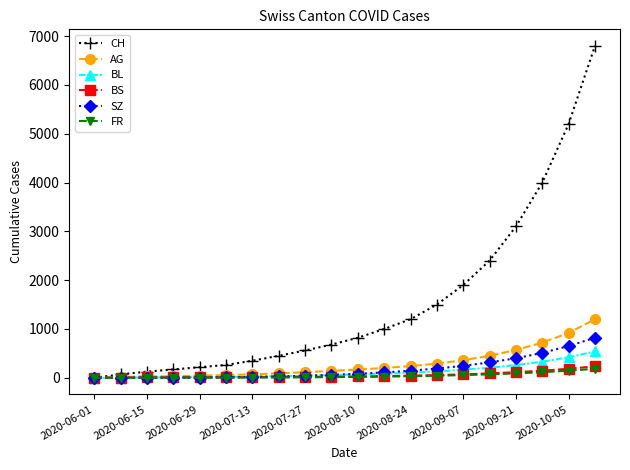

Which series has the largest range (max minus min)?

CH